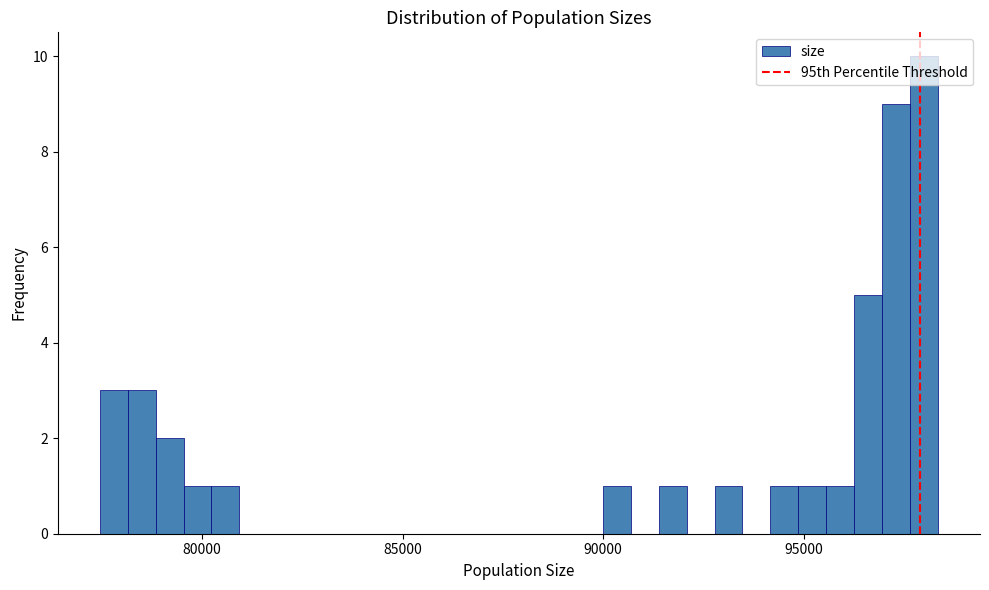

Read against the x-axis, roughly where is the centre of the tallest bar?

98000